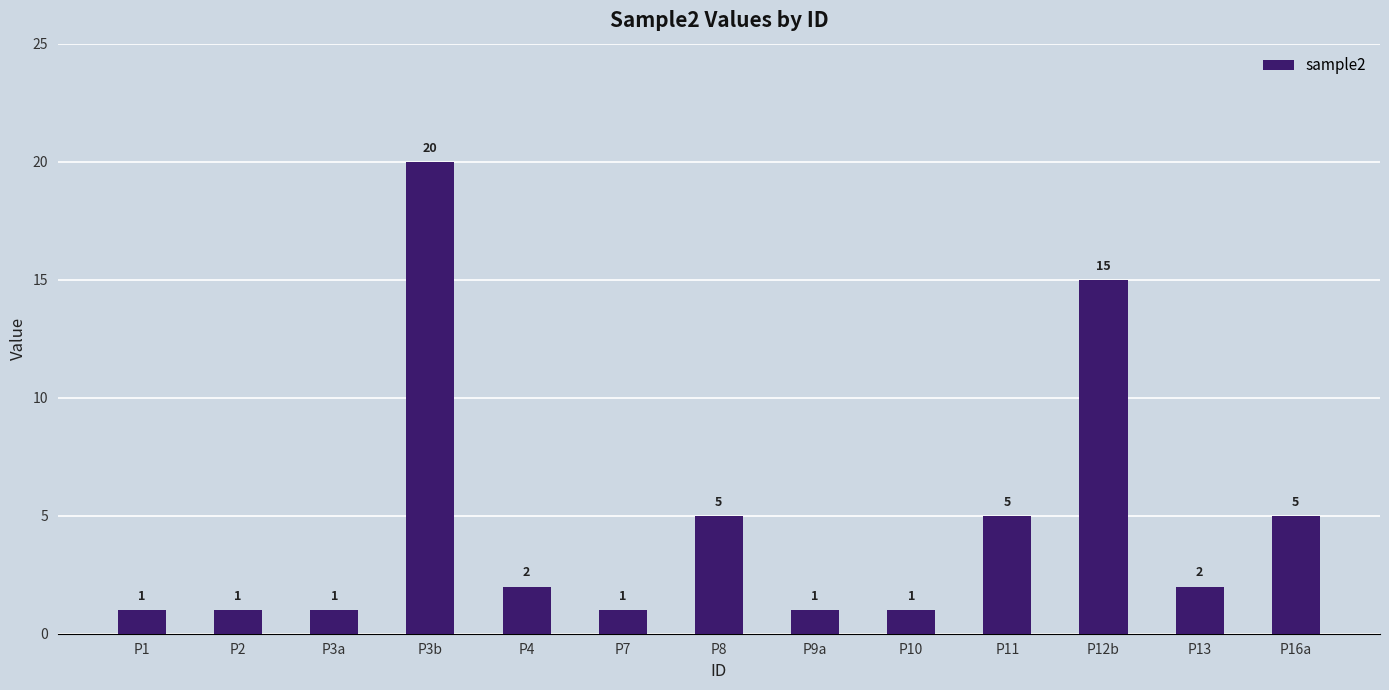

The value at P7 is 1. True or false?

True